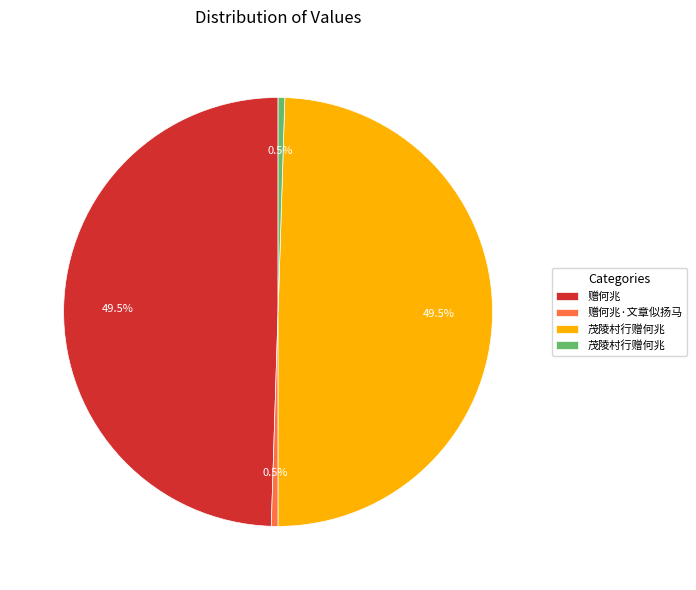

Is there a majority slice in this chart?

No